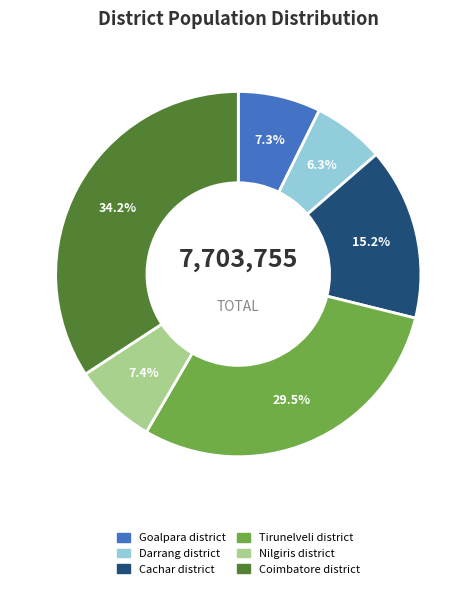

Does Tirunelveli district represent more than half of the total?

No